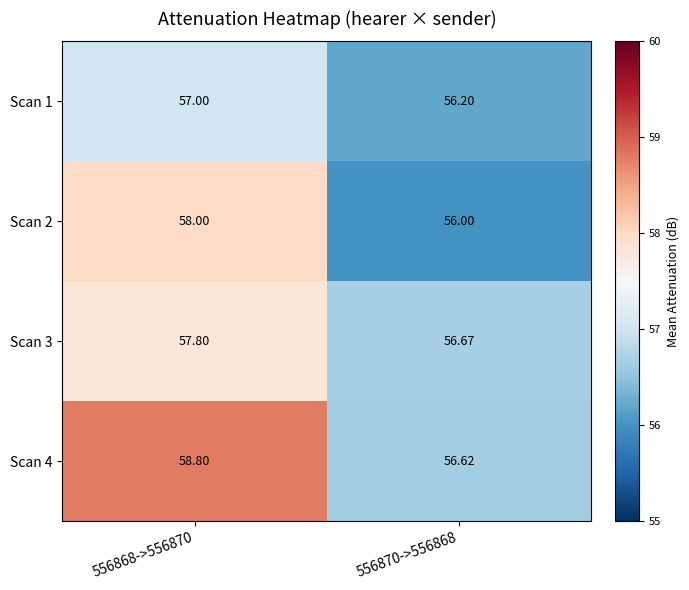

Is the value of Scan 2 at 556868->556870 greater than the value of Scan 1 at 556870->556868?

Yes